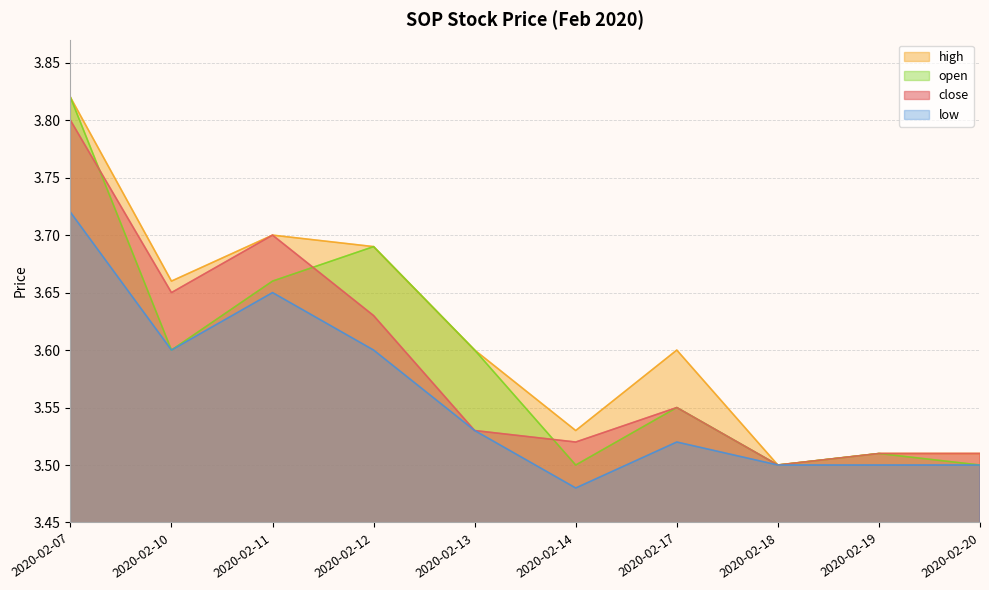

Reading left to right, extract all data points from this chart.

close: 3.8	3.6	3.7	3.6	3.5	3.5	3.5	3.5	3.5	3.5
high: 3.8	3.7	3.7	3.7	3.6	3.5	3.6	3.5	3.5	3.5
open: 3.8	3.6	3.7	3.7	3.6	3.5	3.5	3.5	3.5	3.5
low: 3.7	3.6	3.6	3.6	3.5	3.5	3.5	3.5	3.5	3.5